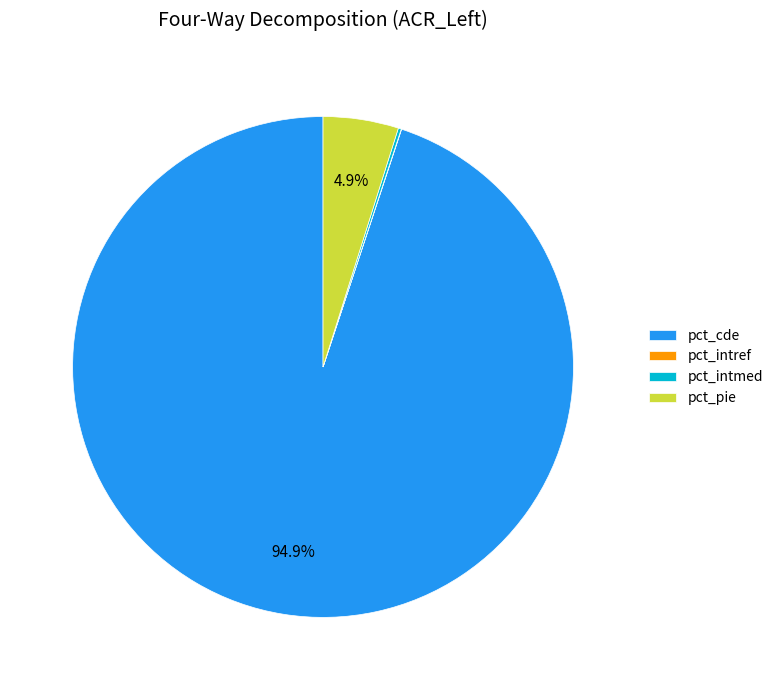

Is it true that pct_cde is 95% of the pie?

True